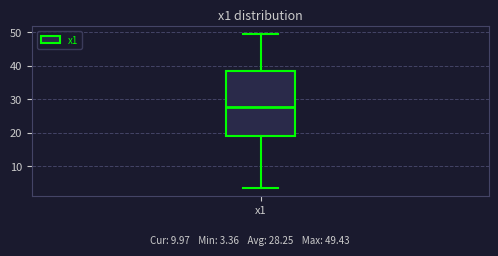

Read this box plot against the y-axis: the position of the median line, the range covered by the box, and the ends of both whiskers. The values are not printed on the chart, so give them approximately, as read against the axis.

median 28, box 19 to 38, whiskers 3 to 49